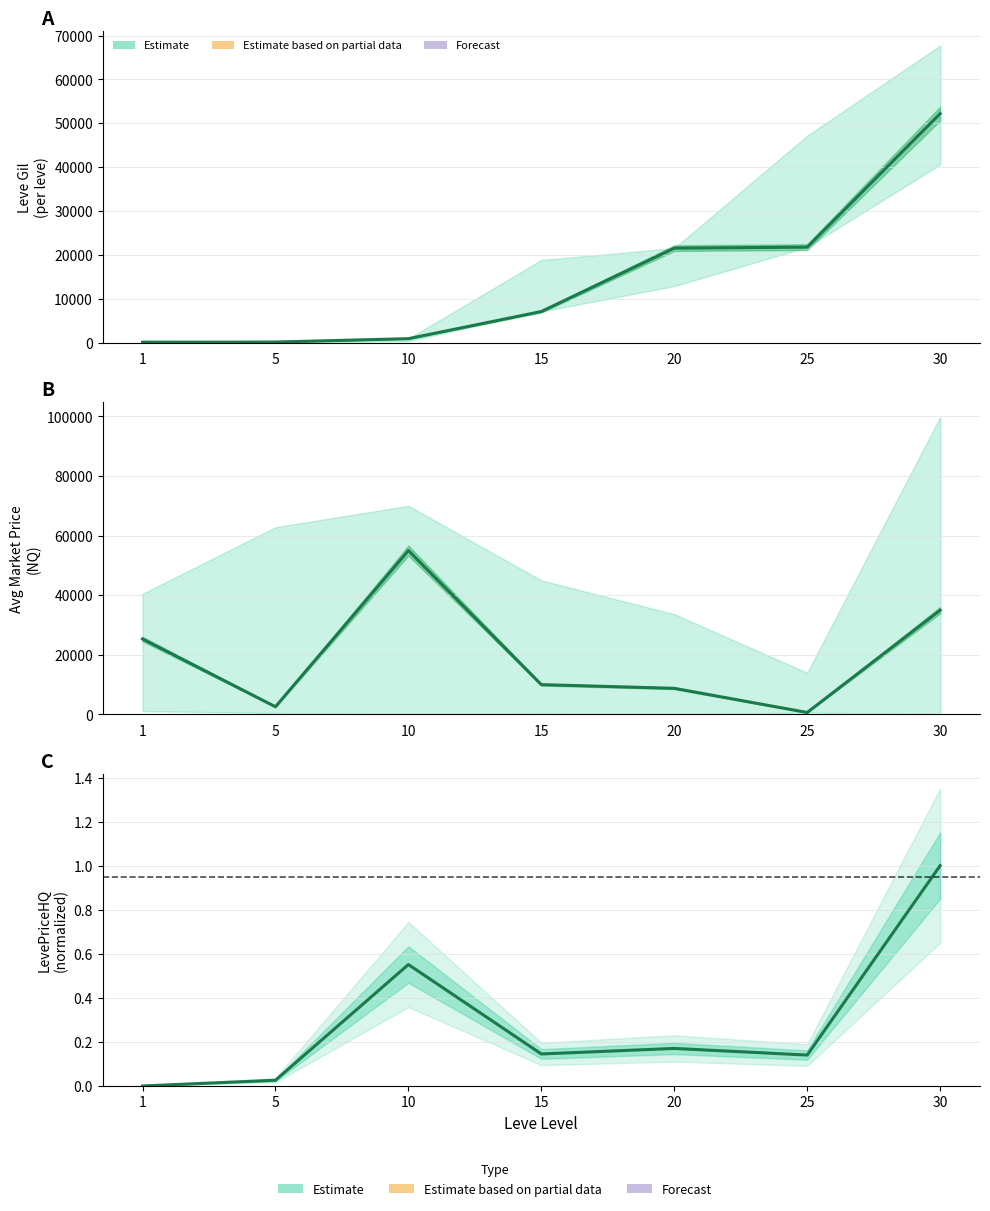

What is the difference between the highest and lowest values at 1?

25333.0